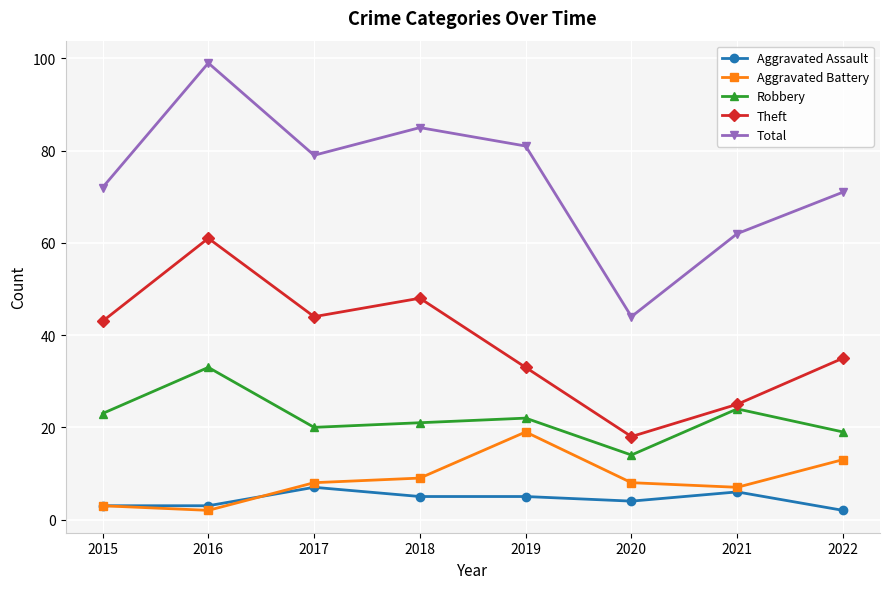

Which series changed the most between 2015 and 2020?

Total